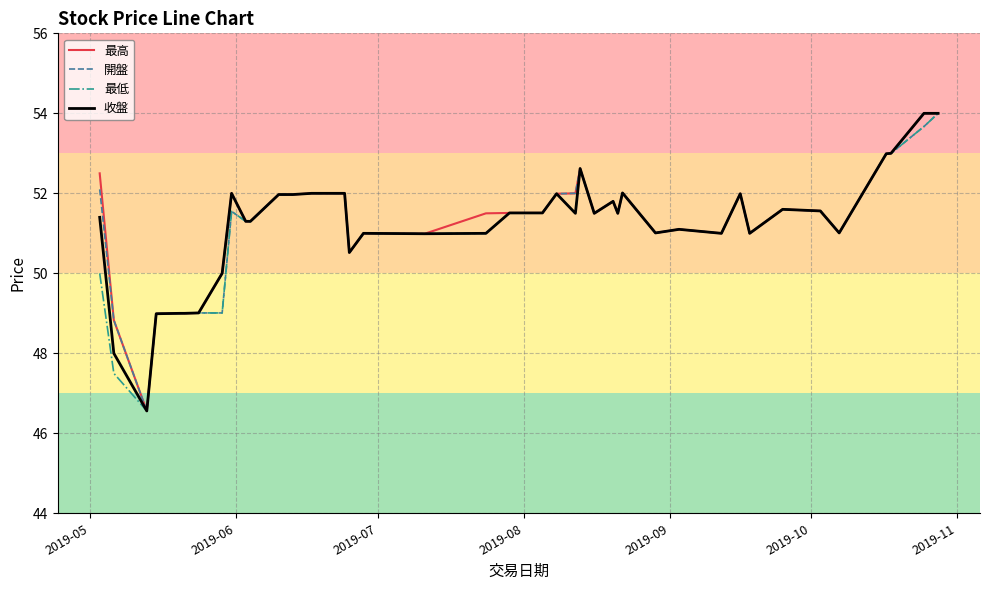

What is the average value of the 最低 series?

51.1